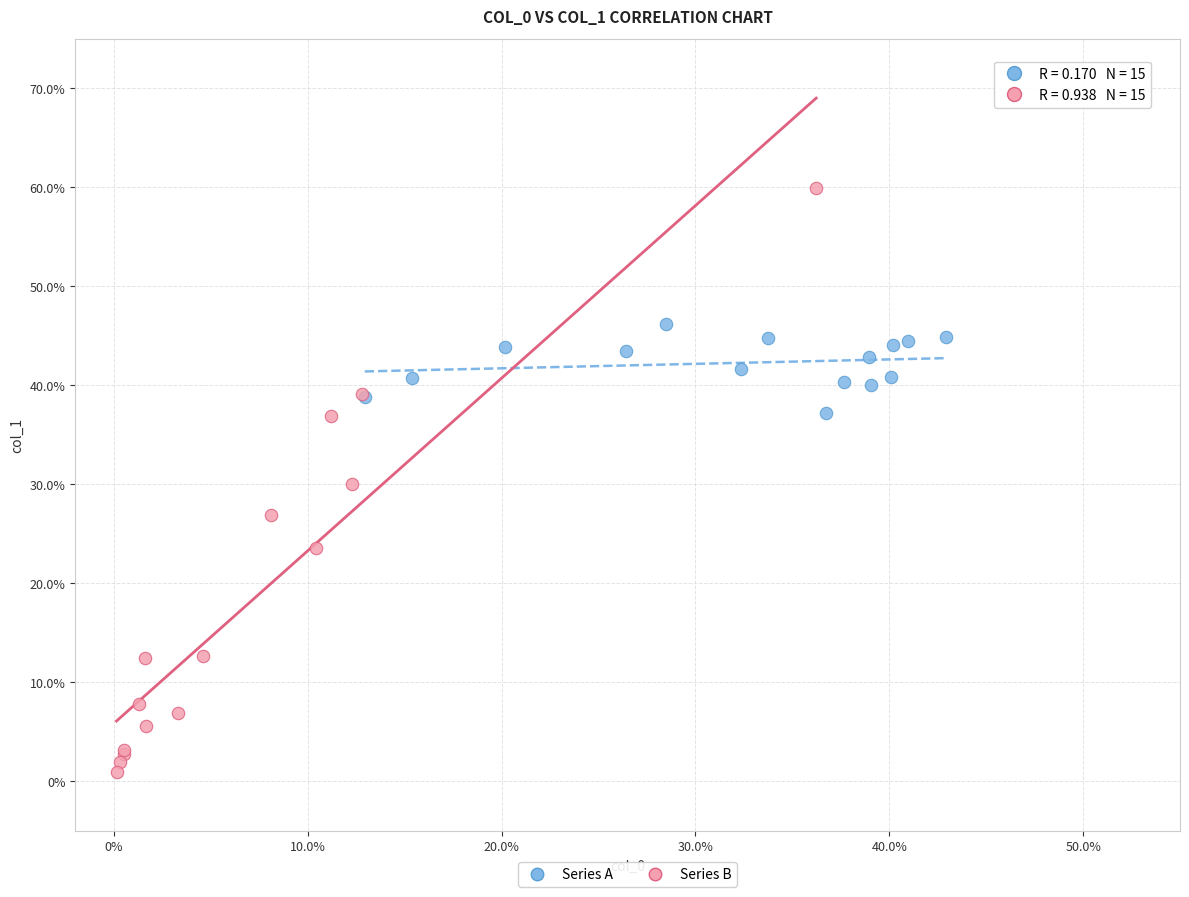

Which series reaches the minimum Y coordinate?

Series B